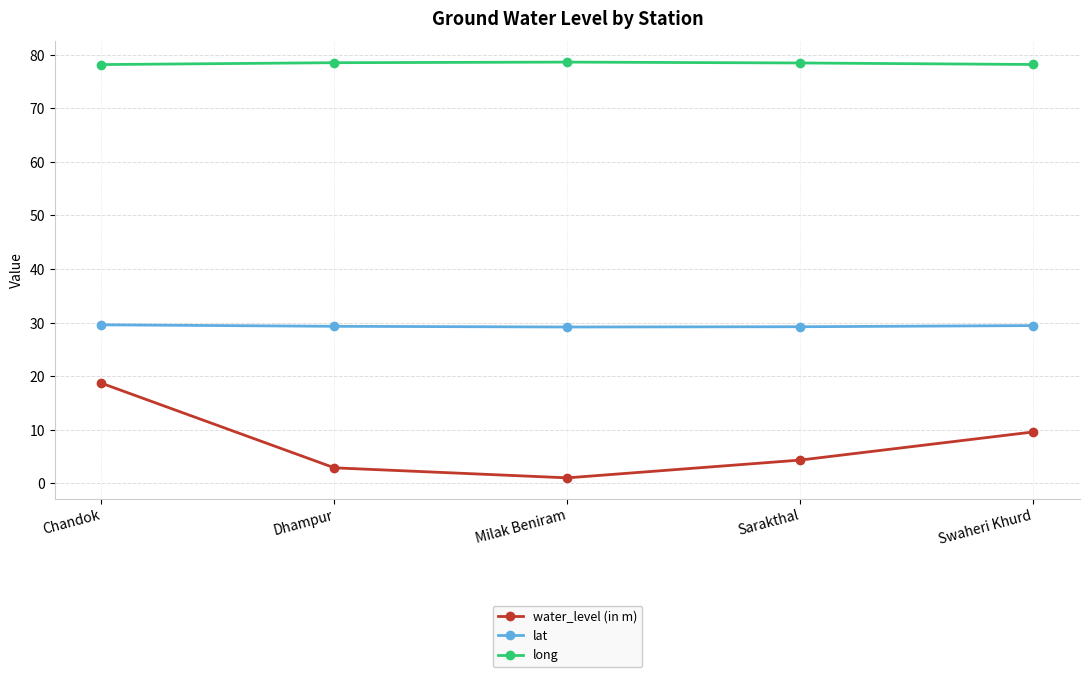

True or false: lat and long cross at least once.

False